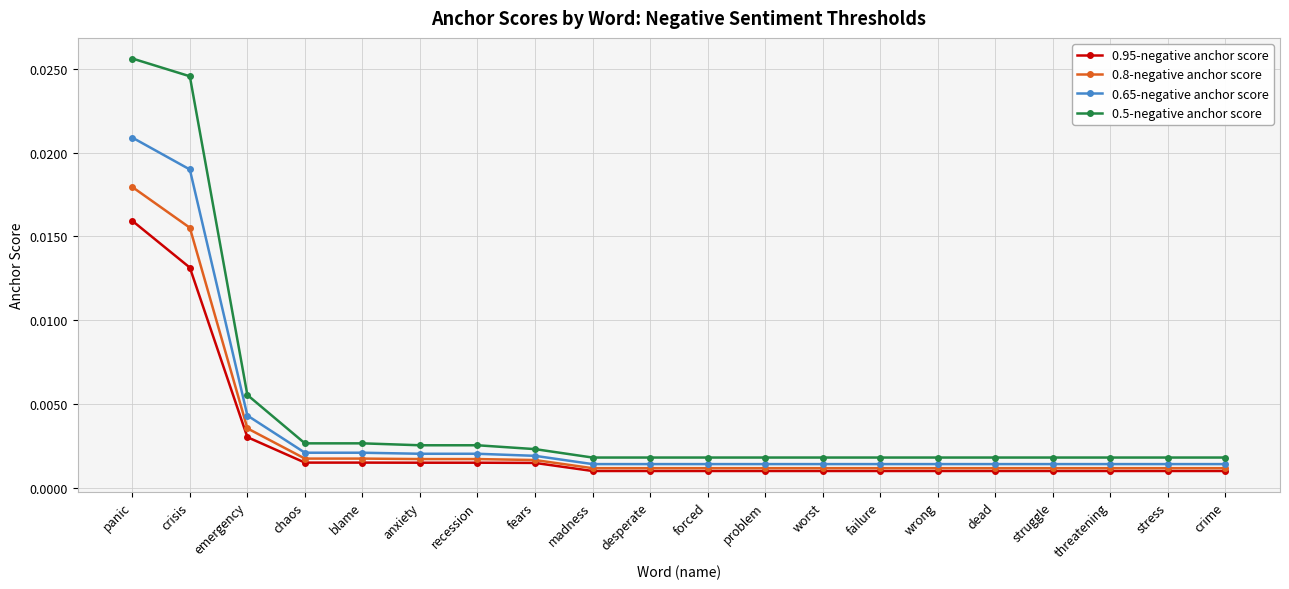

At which label does 0.5-negative anchor score reach its peak?

panic